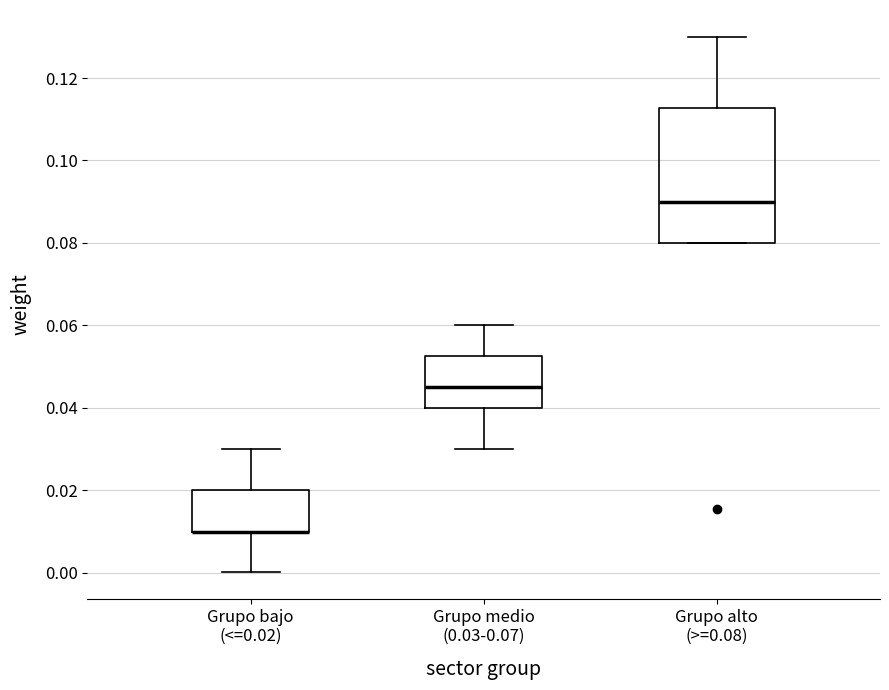

Where does the median line of the box for Grupo alto (>=0.08) sit on the y-axis? The values are not printed on the chart, so give them approximately, as read against the axis.

0.090